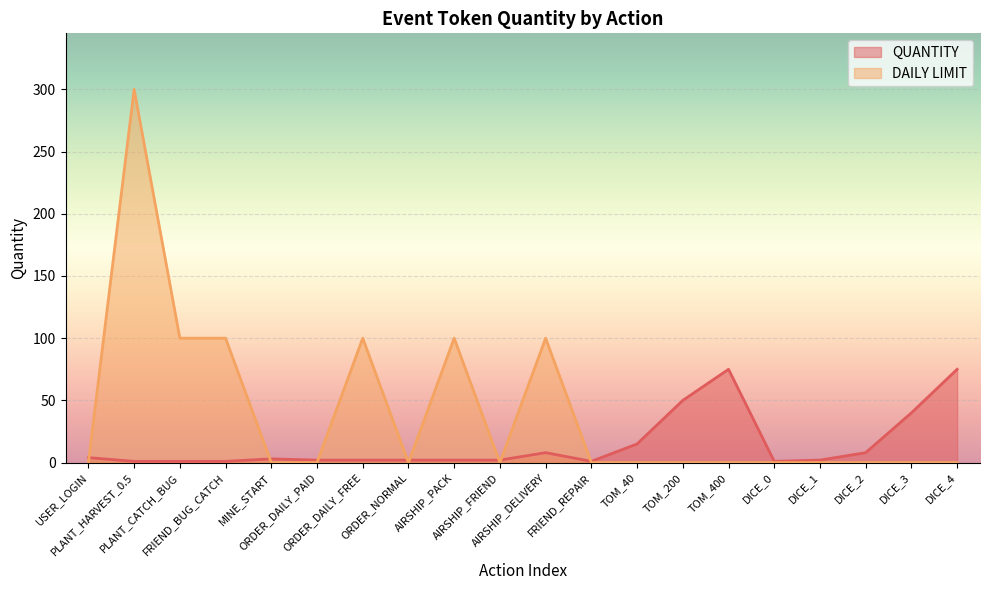

Is it true that QUANTITY equals 1 at DICE_0?

True